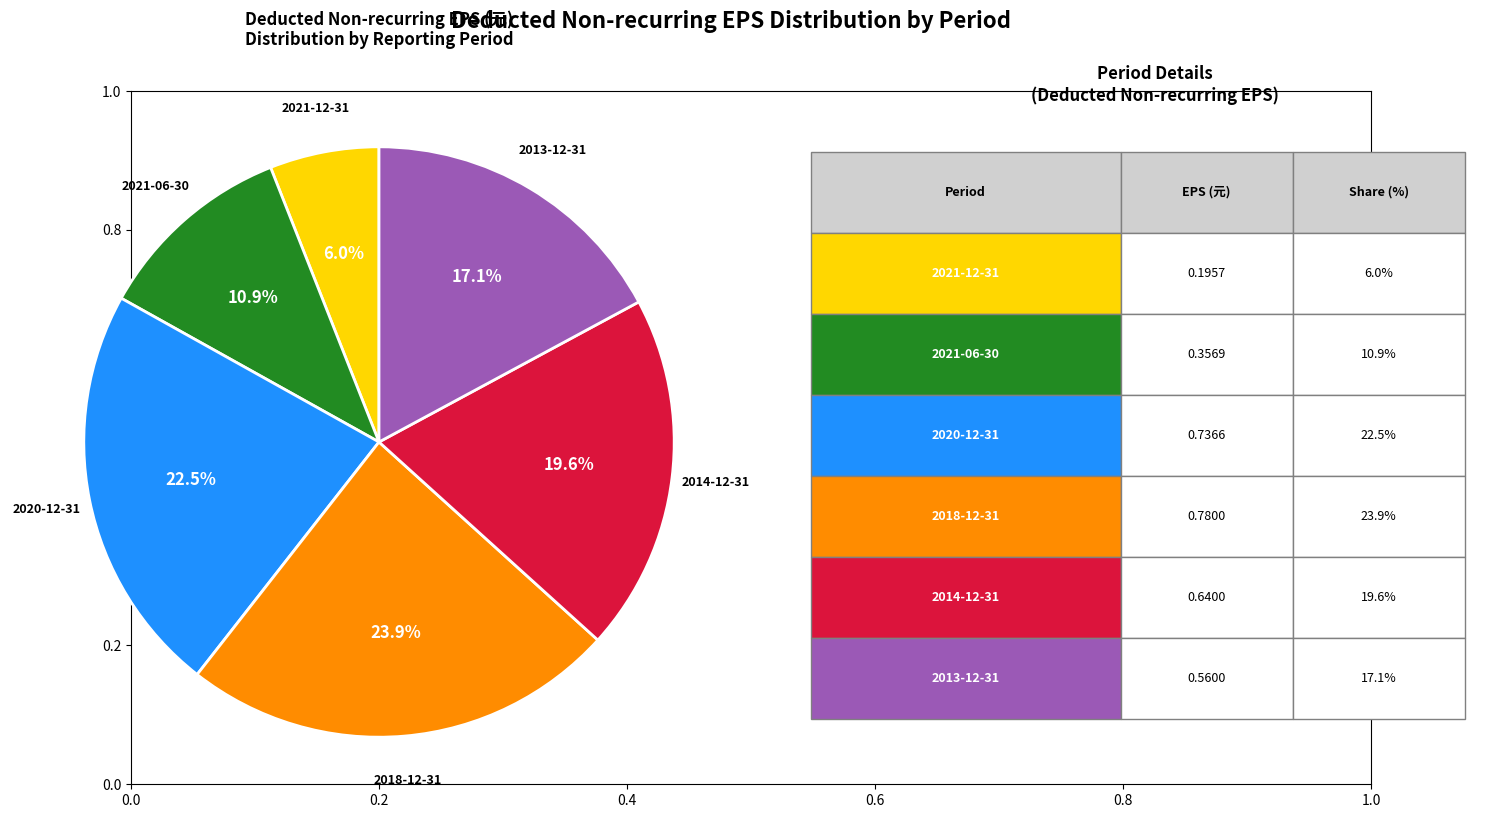

How many segments does this pie chart have?

6